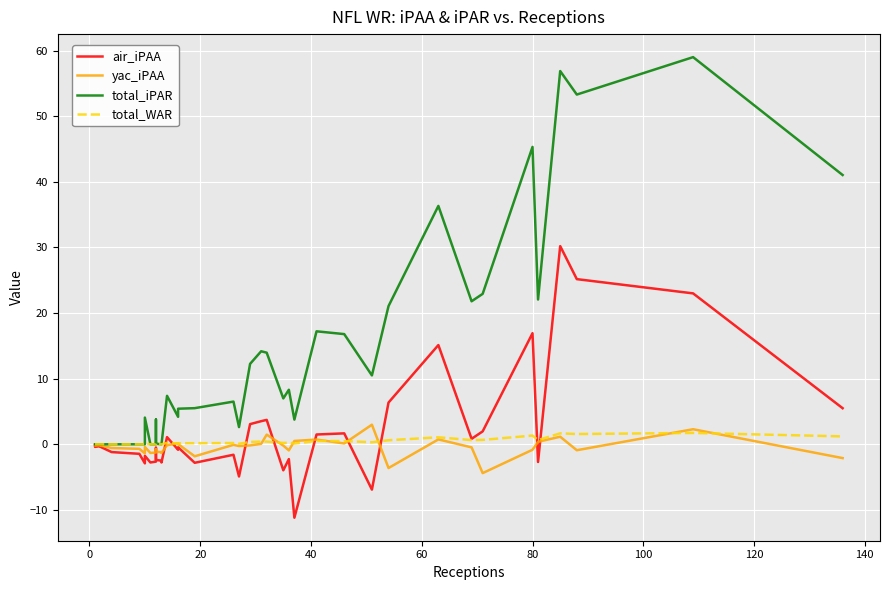

True or false: total_iPAR has a value of 1.8 at 26.

False